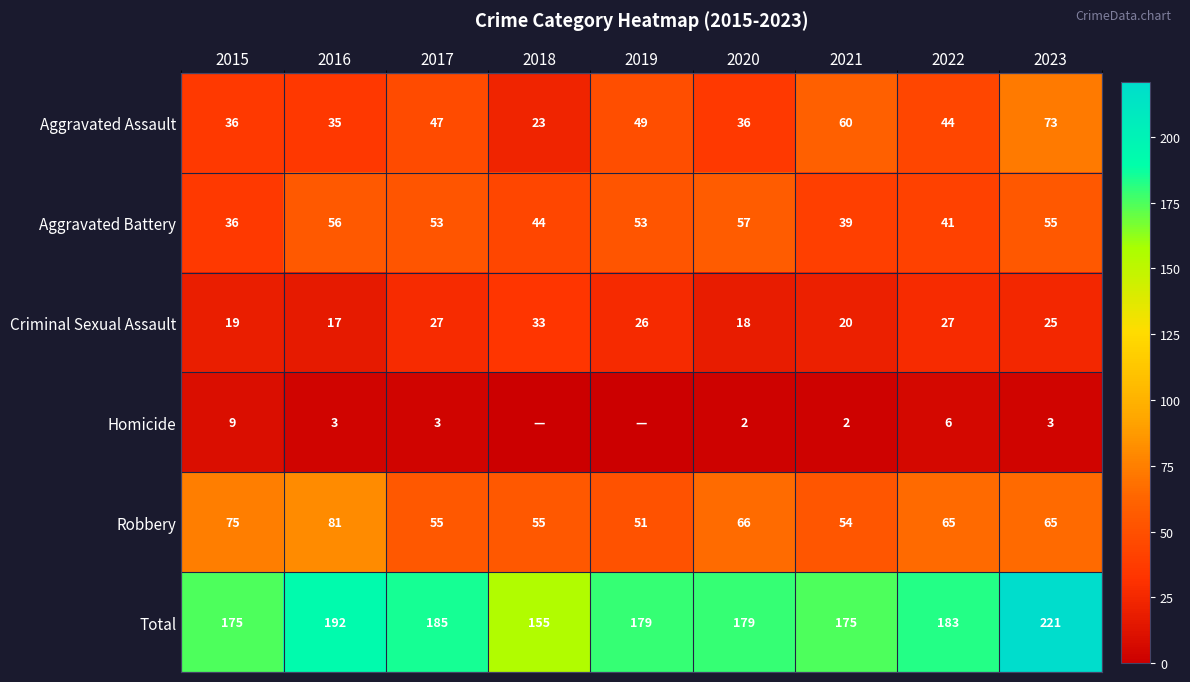

At which category is the sum across all series the highest?

2023